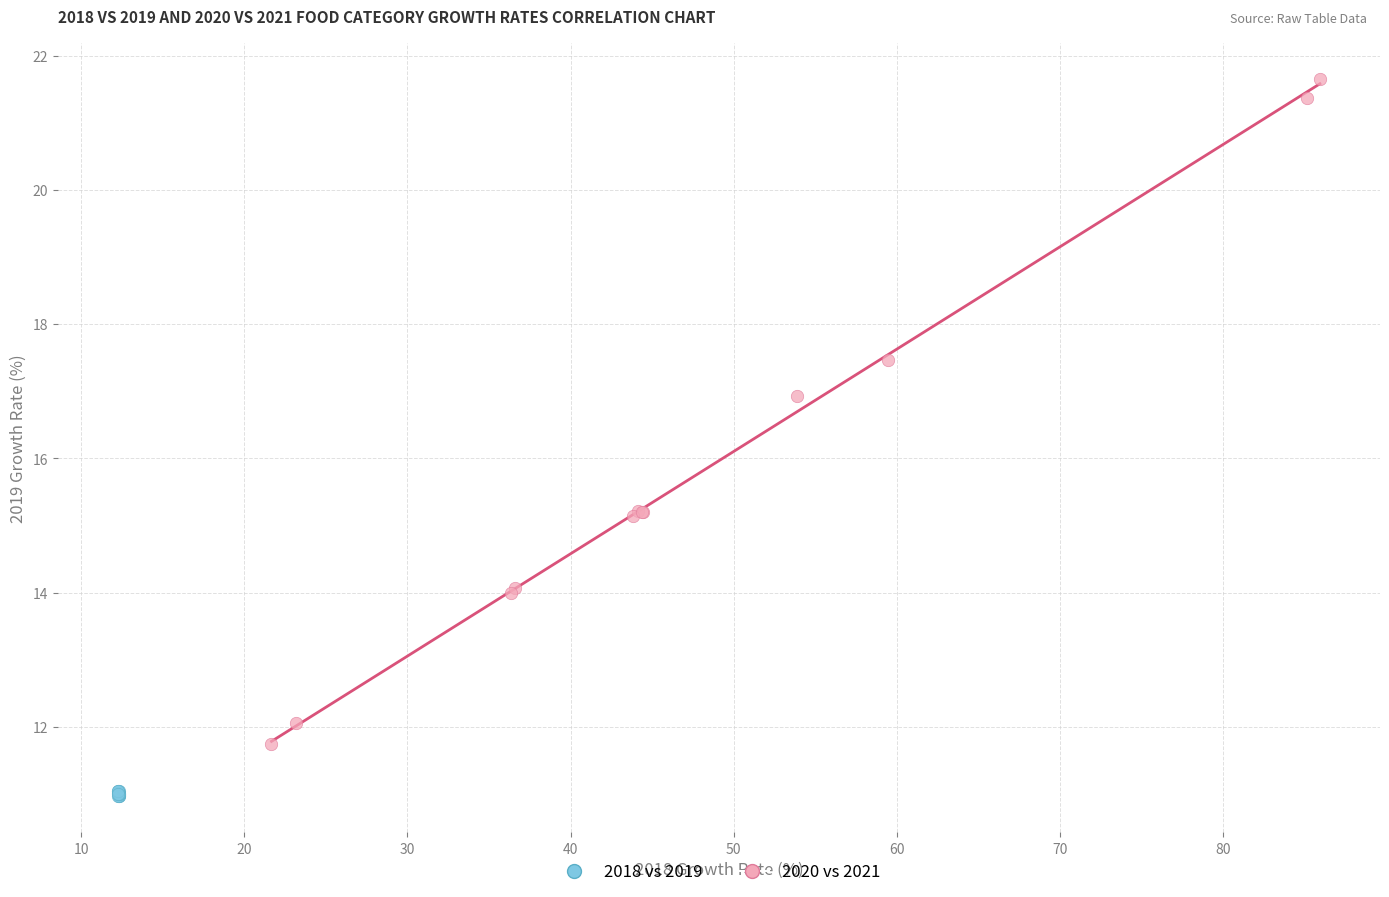

Which series contains the lowest Y value?

2018 vs 2019